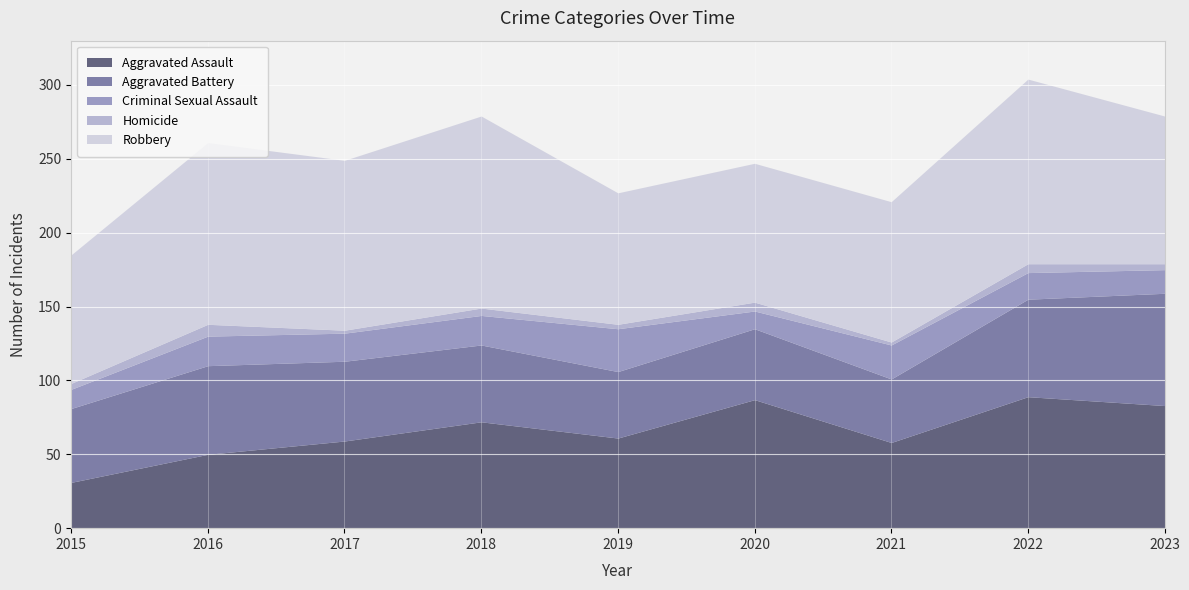

How many values in the Aggravated Assault series exceed 61?

4